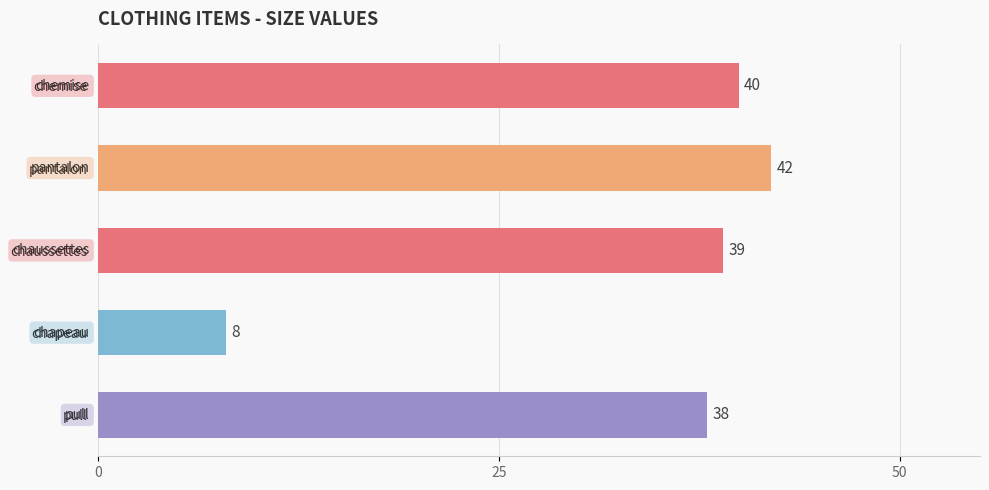

What is the label of the 4th bar from the top?

chapeau